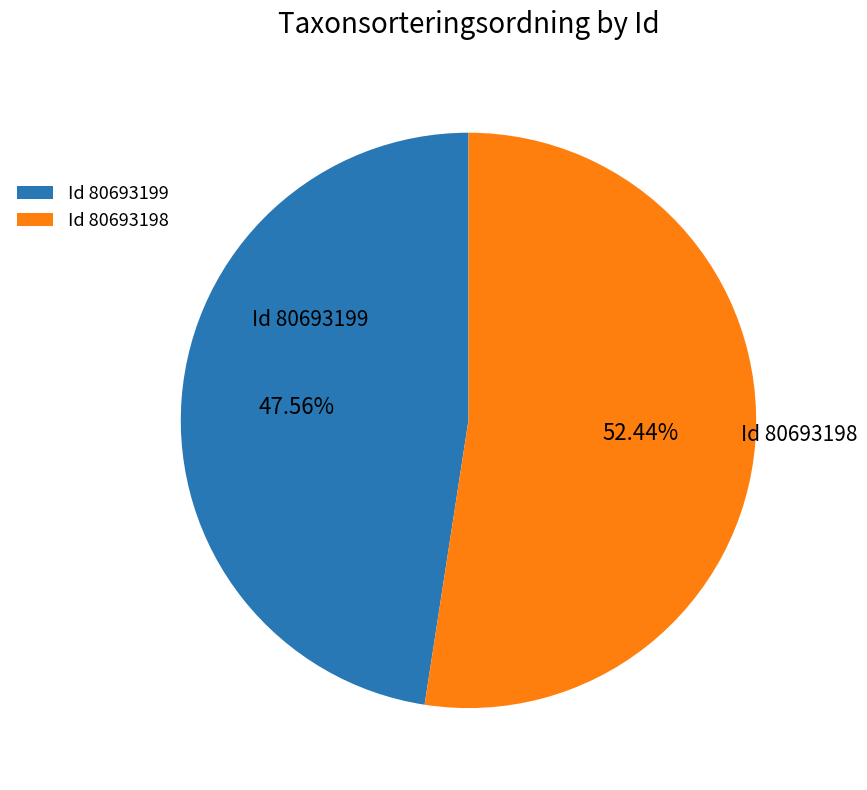

To the nearest percent, what is the average slice percentage?

50%